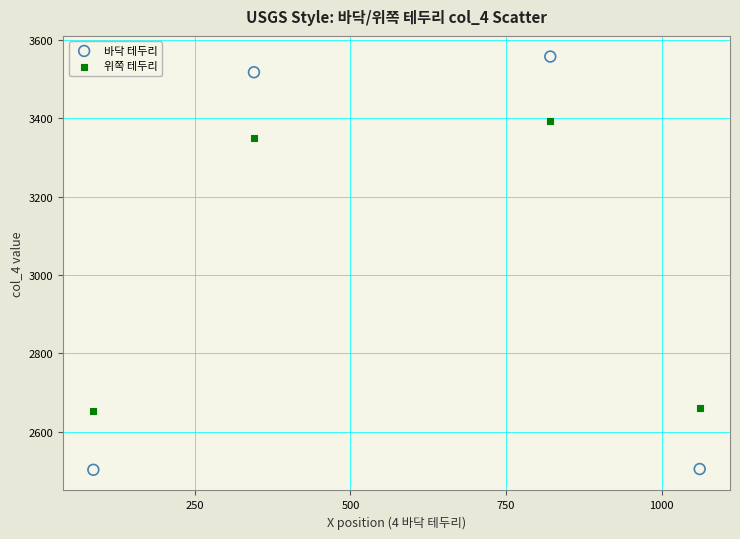

Across all data points, what is the range of X values (max minus min)?

974